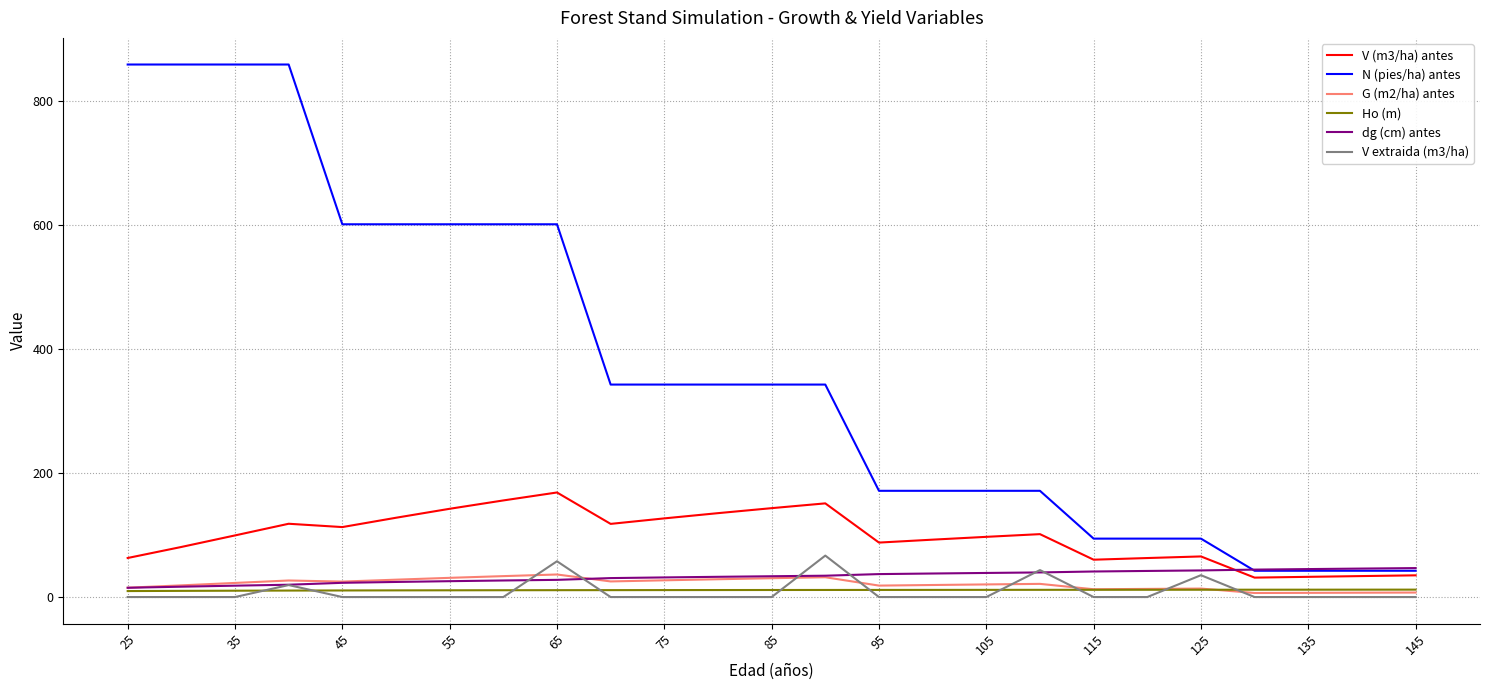

True or false: N (pies/ha) antes and V extraida (m3/ha) intersect in this chart.

False